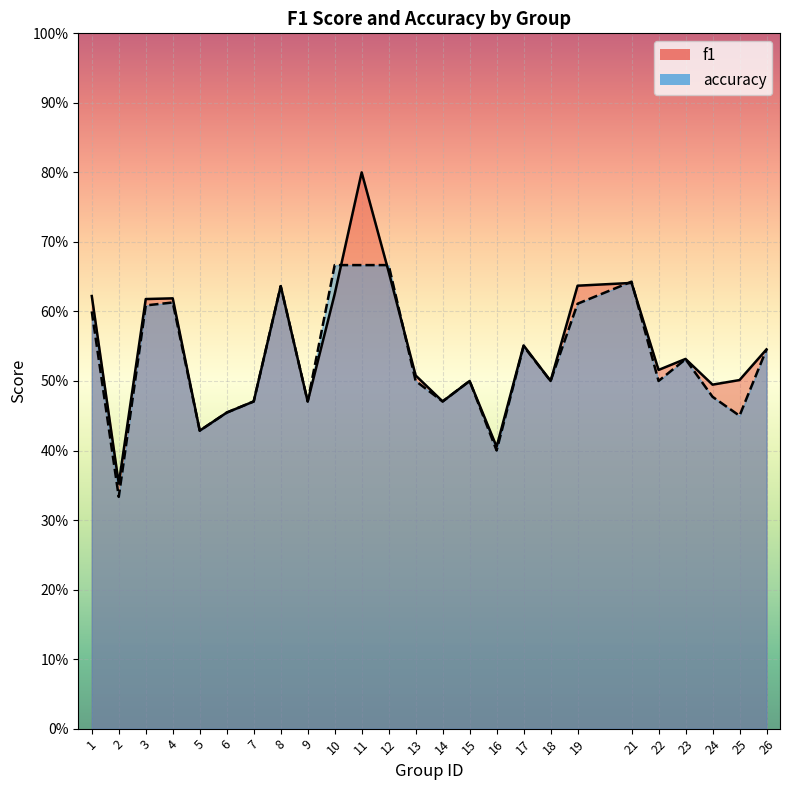

True or false: f1 and accuracy cross at least once.

True